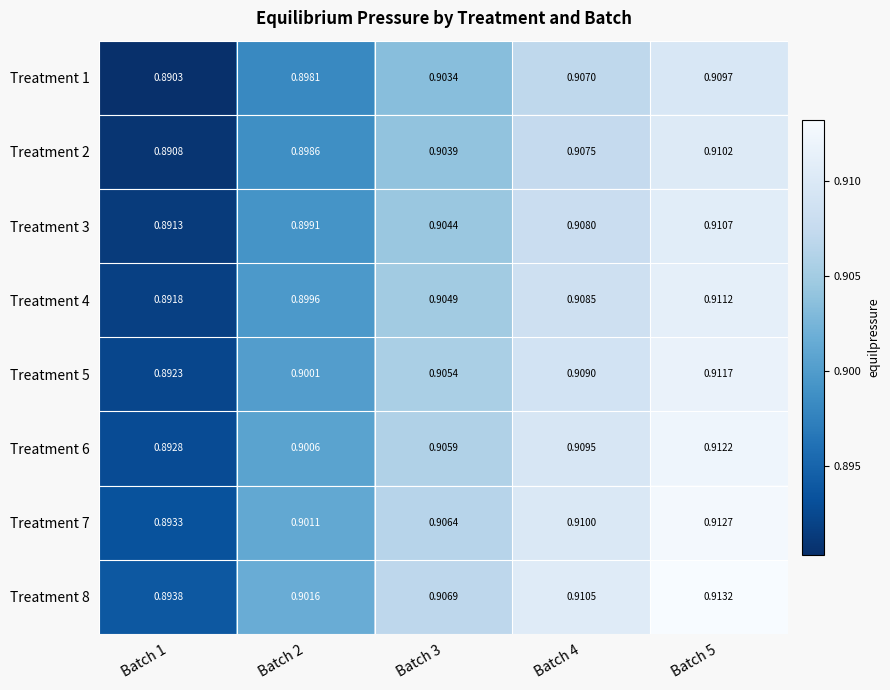

Is the value of Treatment 6 at Batch 3 greater than the value of Treatment 3 at Batch 4?

No